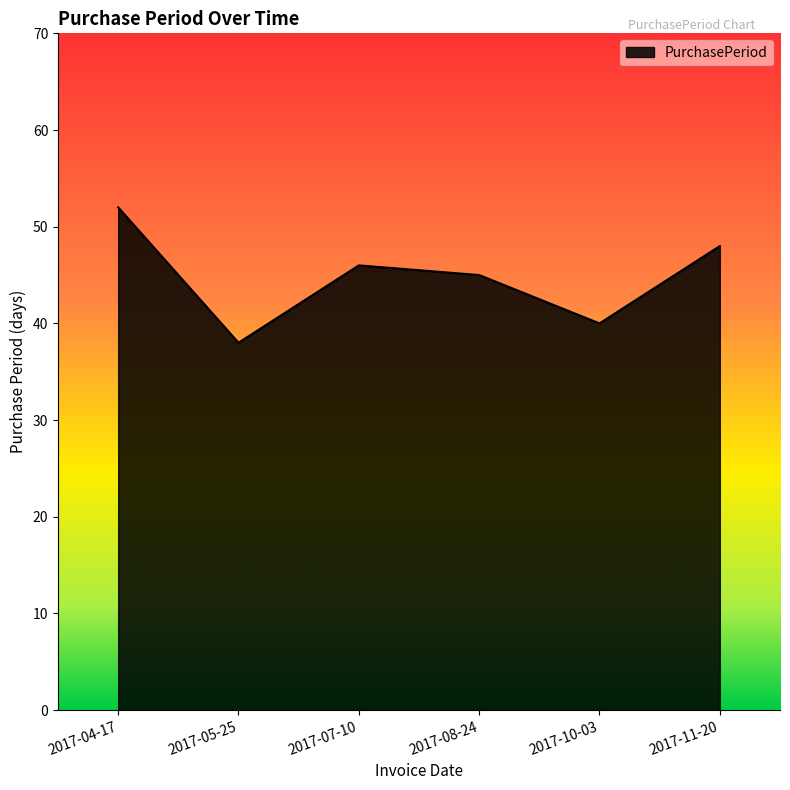

How many lines are shown in the chart?

1